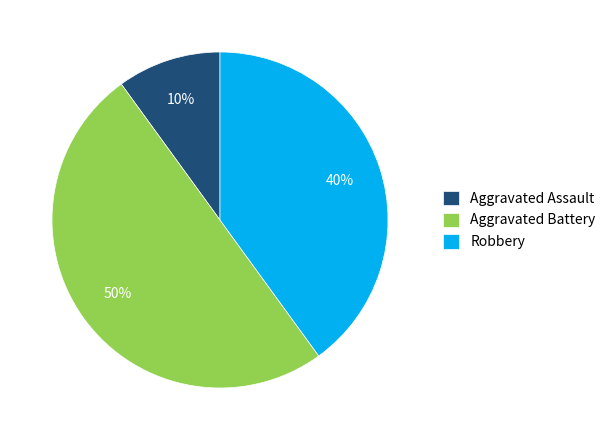

Does Robbery account for over 50% of the chart?

No